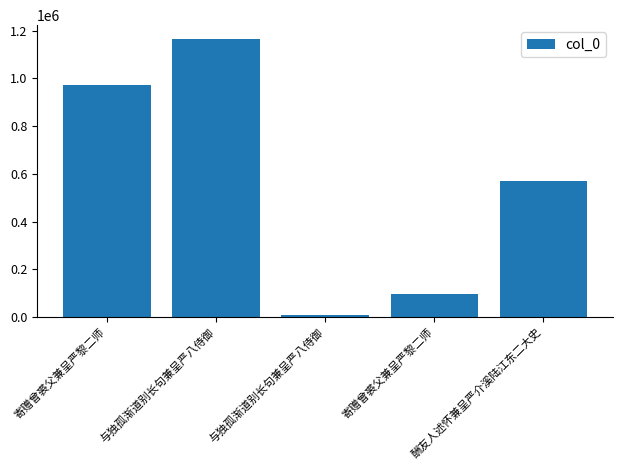

What is the maximum value shown in the chart?

1164848